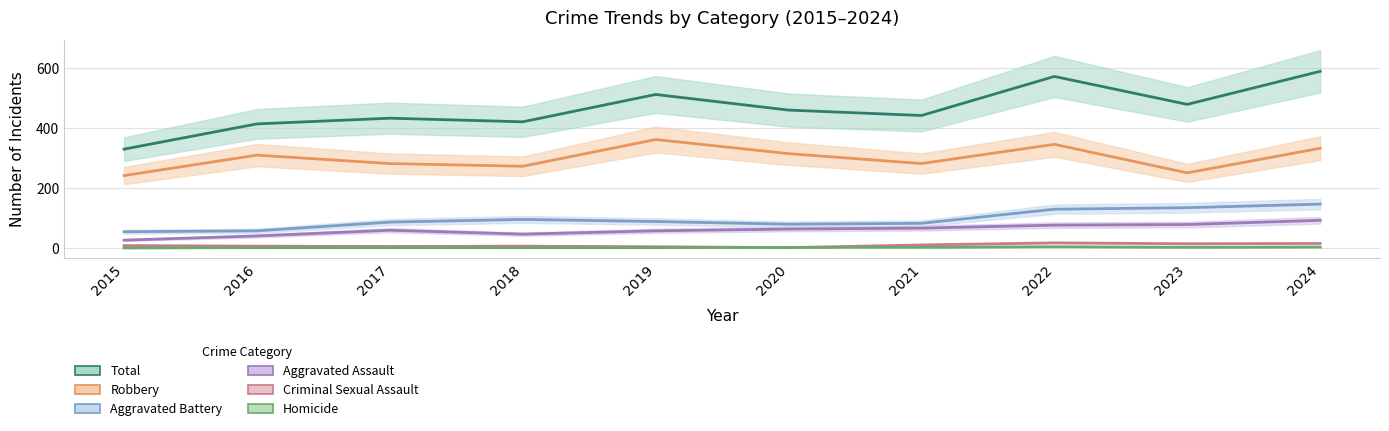

The value of Total at 2020 is 459. True or false?

True